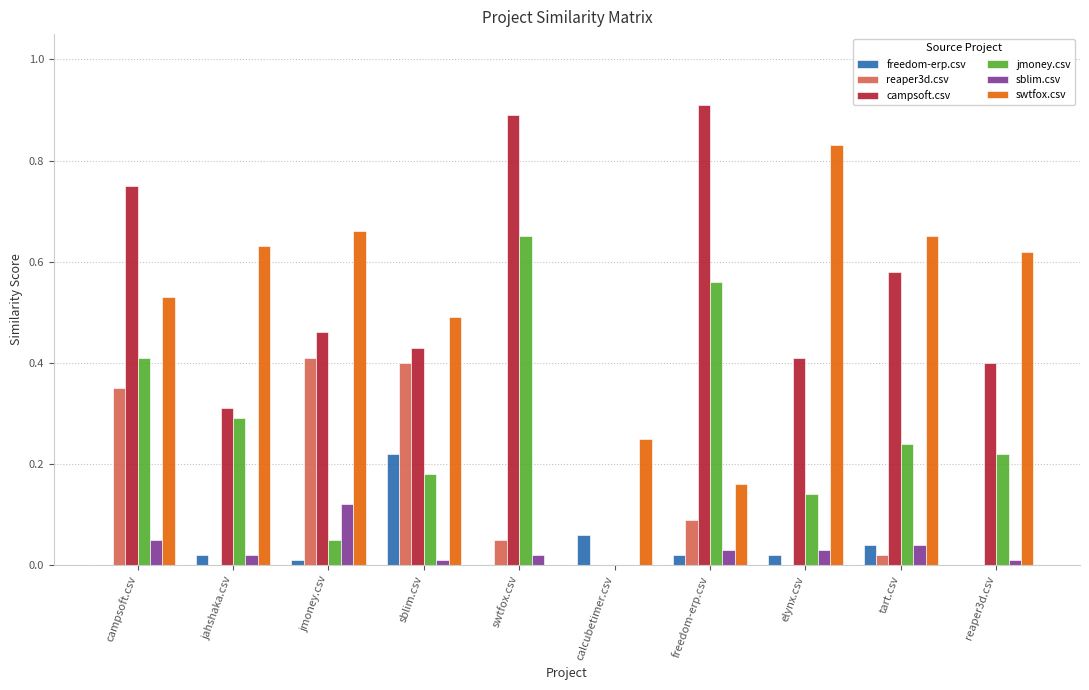

True or false: freedom-erp.csv has a value of 0.1 at sblim.csv.

False